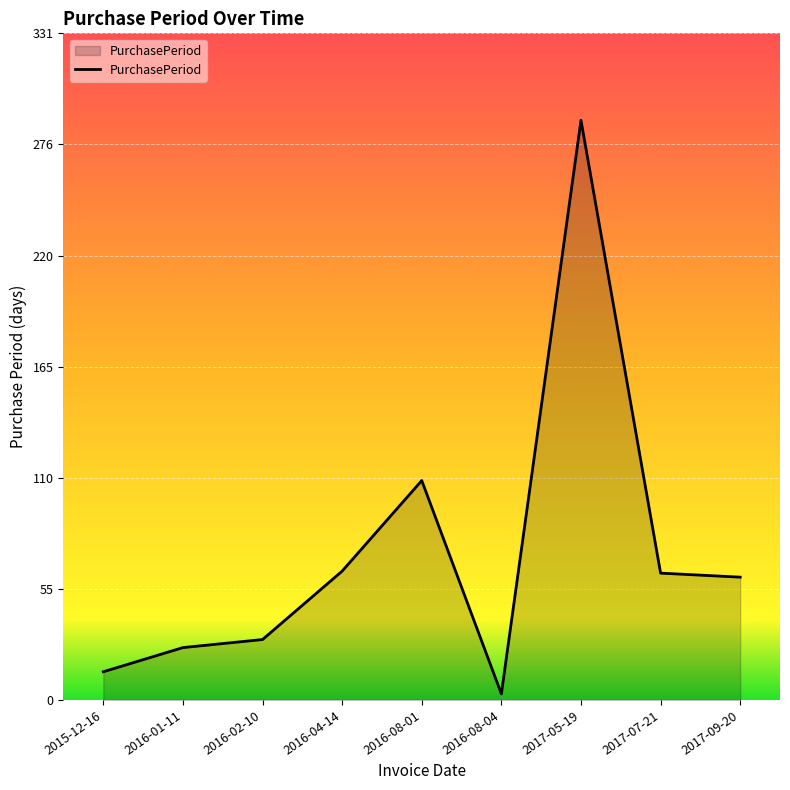

Approximately how many times larger is the value at 2017-07-21 compared to 2016-08-01?

0.6